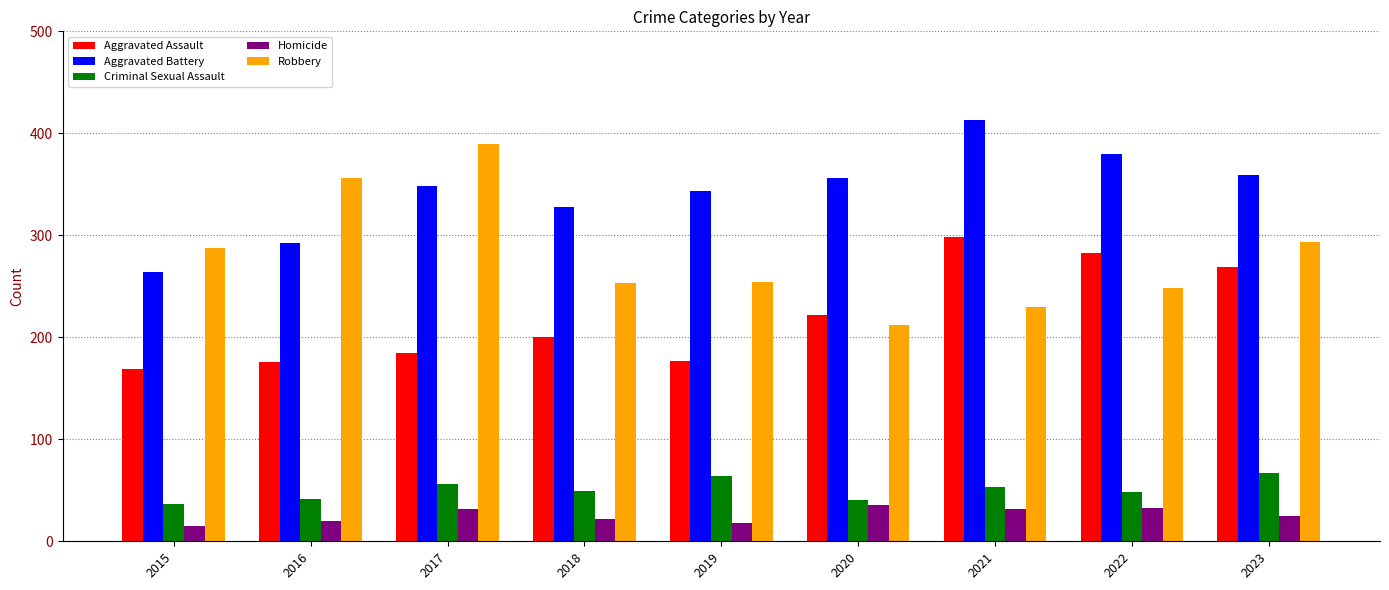

Count the number of data series in this chart.

5